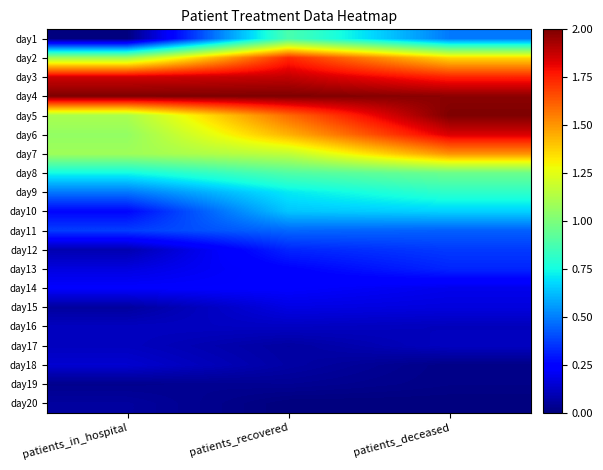

At which category does the chart reach its peak across all series?

patients_in_hospital